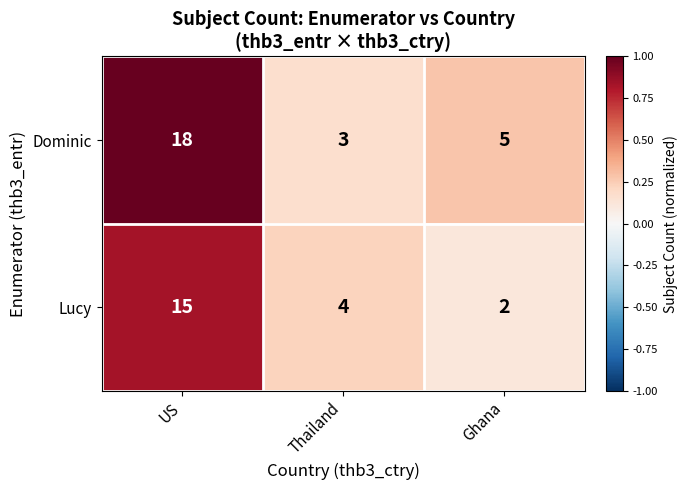

How many distinct data groups are displayed?

2